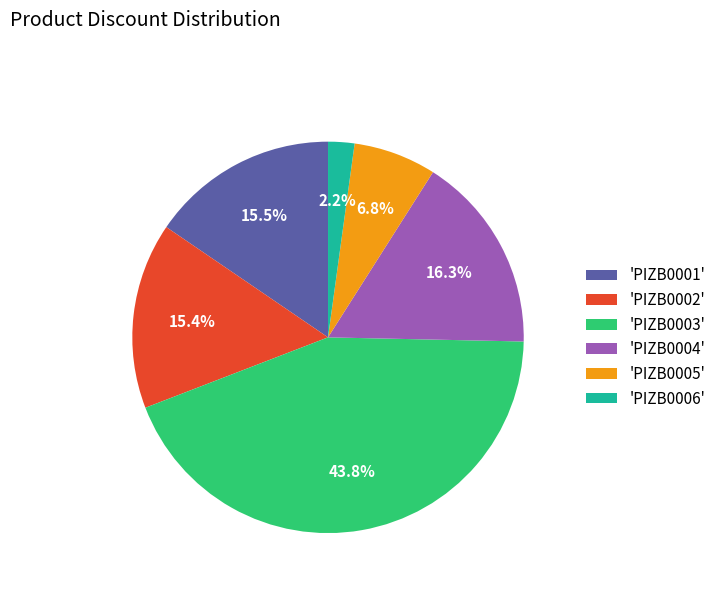

Which has a higher value, 'PIZB0006' or 'PIZB0002'?

'PIZB0002'